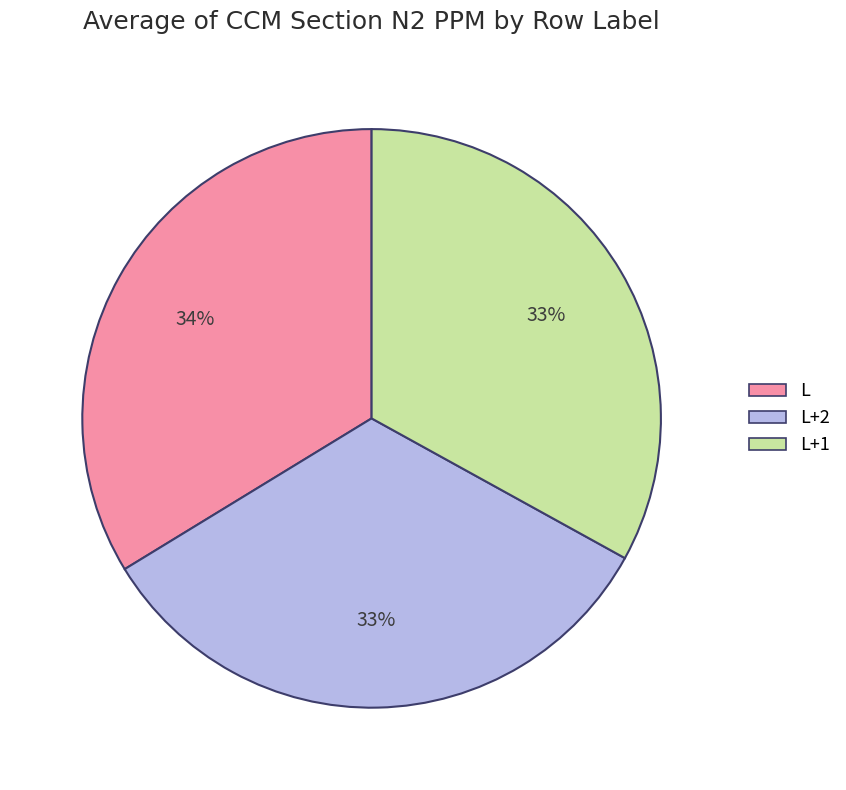

Is there any slice that represents more than half of the pie?

No